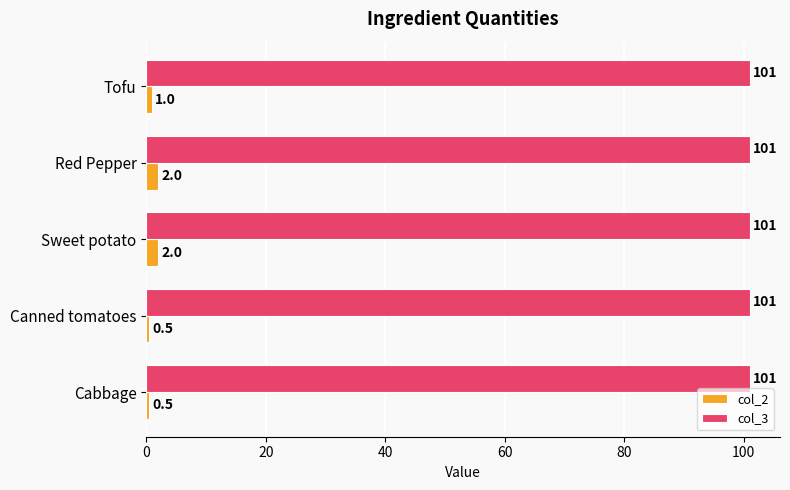

Between Sweet potato and Canned tomatoes, which series saw the biggest shift?

col_2